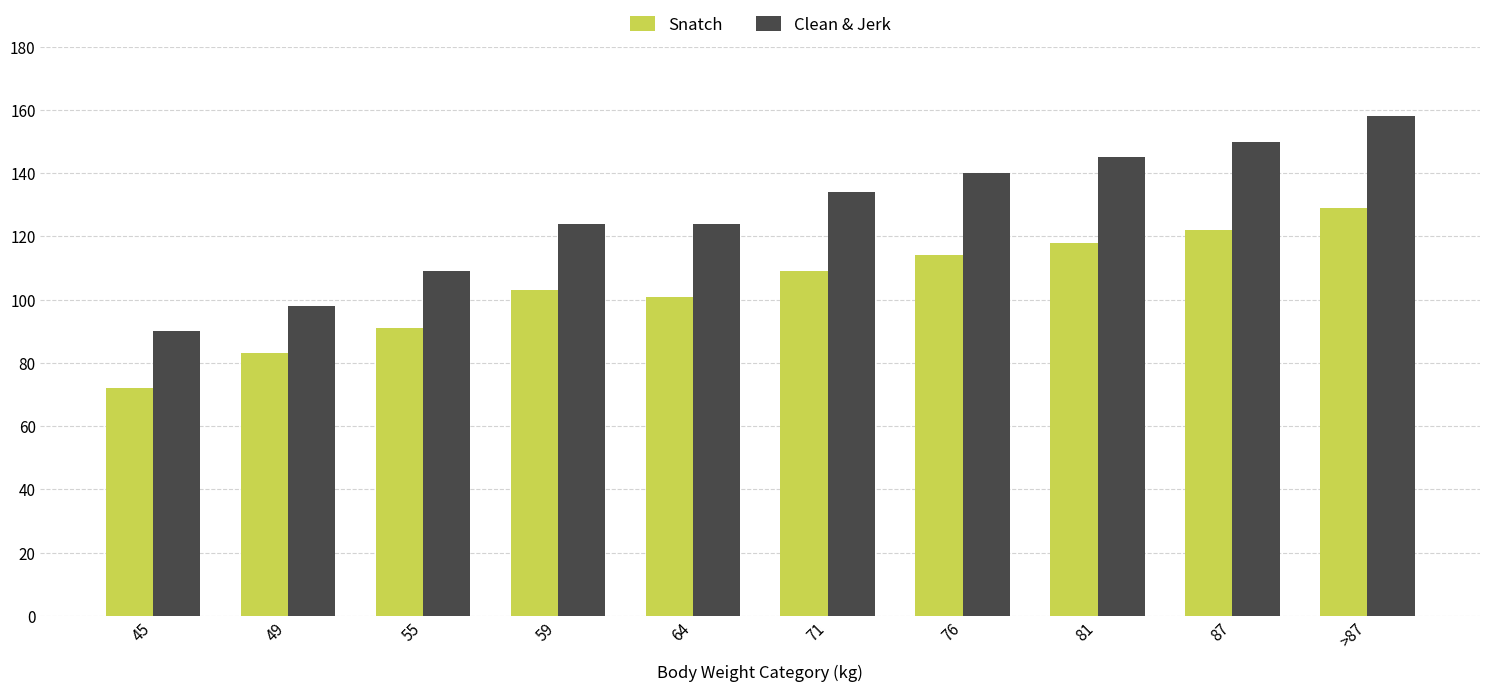

What is the sum of the Snatch values at 71 and >87?

238